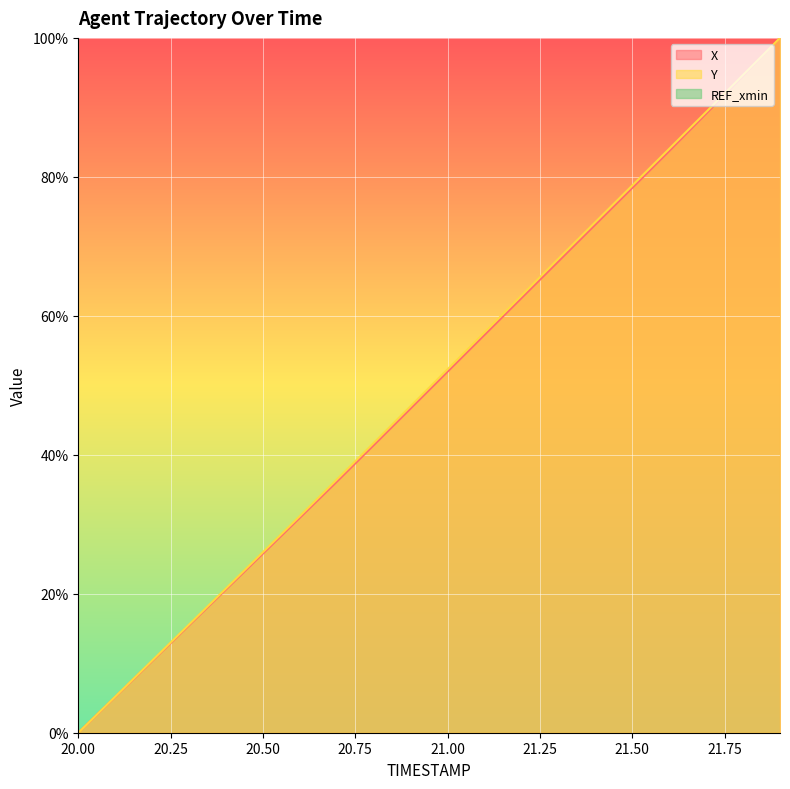

At which label does X reach its minimum?

20.00